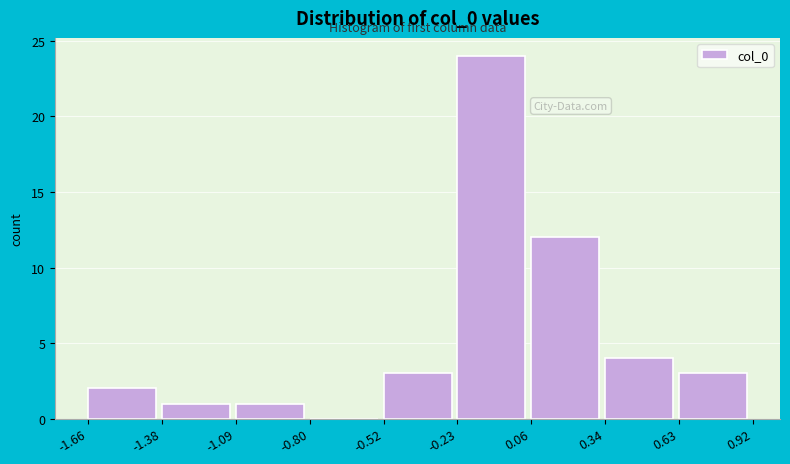

Which range on the x-axis has the tallest bar?

-0.23 to 0.06